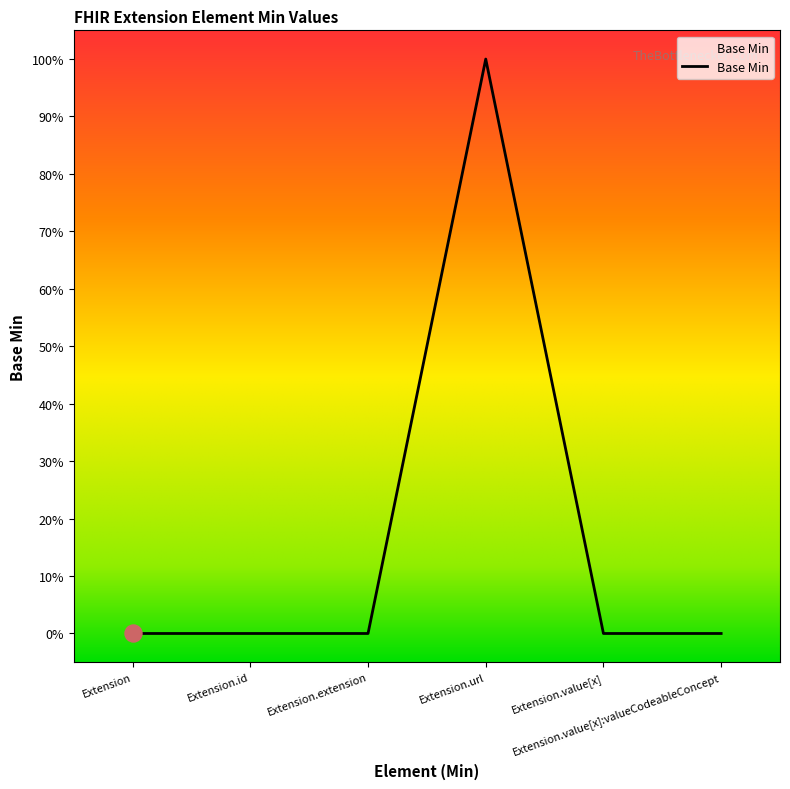

Which has a higher value, Extension or Extension.value[x]?

Extension